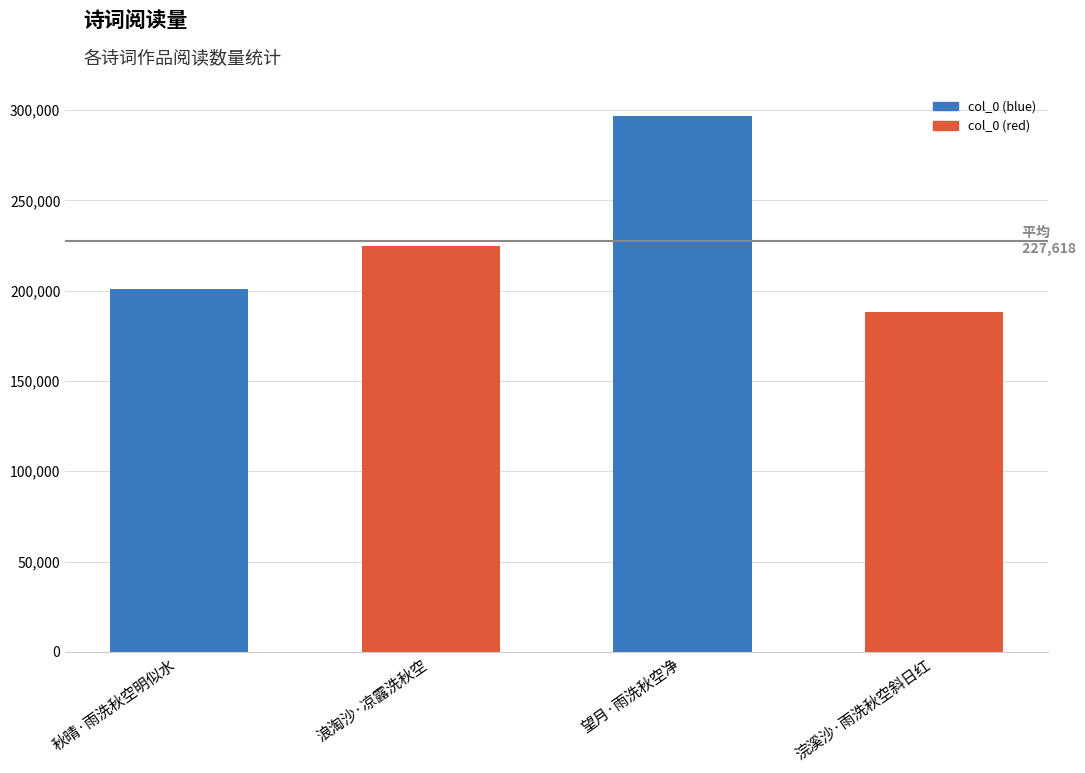

The chart shows a value of 270272 at 浣溪沙·雨洗秋空斜日红. True or false?

False